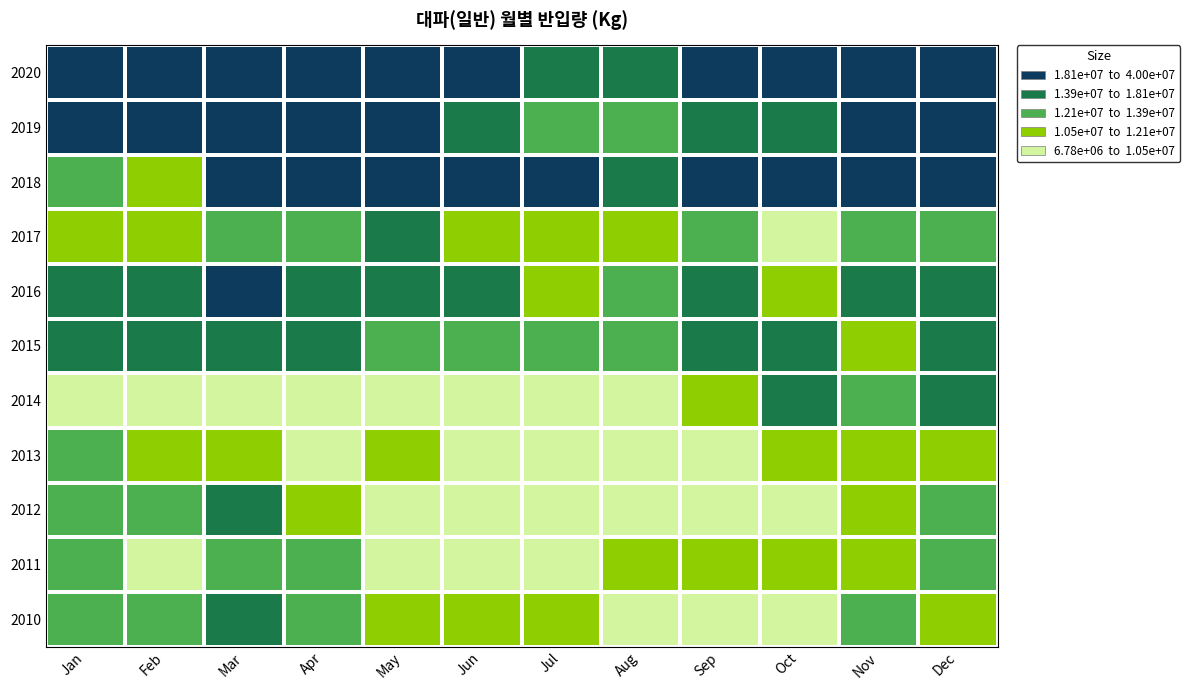

Reading right to left, extract all data points from this chart.

2010: Dec=11069847	Nov=12294876	Oct=9467711	Sep=7051950	Aug=10249984	Jul=11202375	Jun=11005118	May=11895097	Apr=12456810	Mar=15270993	Feb=12157216	Jan=12694215
2011: Dec=13146382	Nov=11595575	Oct=12087886	Sep=10657780	Aug=10625927	Jul=9433023	Jun=10481823	May=10216139	Apr=12728021	Mar=13268451	Feb=9418920	Jan=13101464
2012: Dec=12209544	Nov=10667257	Oct=9348579	Sep=10215574	Aug=10319172	Jul=9903265	Jun=10241501	May=10151397	Apr=11415594	Mar=14882713	Feb=13471925	Jan=12553040
2013: Dec=12135218	Nov=11283605	Oct=11209114	Sep=9444870	Aug=9944154	Jul=10041723	Jun=9597885	May=10542146	Apr=10004690	Mar=10990562	Feb=10633221	Jan=13047411
2014: Dec=15176919	Nov=12694854	Oct=13869715	Sep=11681915	Aug=6998114	Jul=6931805	Jun=6781304	May=7085720	Apr=7279039	Mar=8186223	Feb=7279280	Jan=9197524
2015: Dec=16607044	Nov=12027688	Oct=16473635	Sep=15230759	Aug=13760574	Jul=13866755	Jun=12665944	May=13130871	Apr=14394622	Mar=16421728	Feb=14475231	Jan=15155234
2016: Dec=14097909	Nov=14210216	Oct=10950786	Sep=14127473	Aug=12451089	Jul=11417917	Jun=13957023	May=15956234	Apr=17158659	Mar=19178468	Feb=17581533	Jan=17082668
2017: Dec=13739982	Nov=13198660	Oct=10137632	Sep=13349600	Aug=10875791	Jul=11164593	Jun=10623514	May=14319774	Apr=13646512	Mar=13482693	Feb=11823672	Jan=12021305
2018: Dec=21786879	Nov=27419533	Oct=29211762	Sep=23484437	Aug=17069604	Jul=18249062	Jun=18878372	May=20279651	Apr=21776585	Mar=21415983	Feb=11902459	Jan=12649894
2019: Dec=33400409	Nov=19498073	Oct=16875301	Sep=17079201	Aug=12837595	Jul=13678283	Jun=14740279	May=21446045	Apr=22918386	Mar=34219899	Feb=23184041	Jan=26103701
2020: Dec=25887159	Nov=22793546	Oct=18215405	Sep=20218265	Aug=15887483	Jul=16740819	Jun=18289420	May=19763768	Apr=22747586	Mar=26356815	Feb=34261786	Jan=39954837